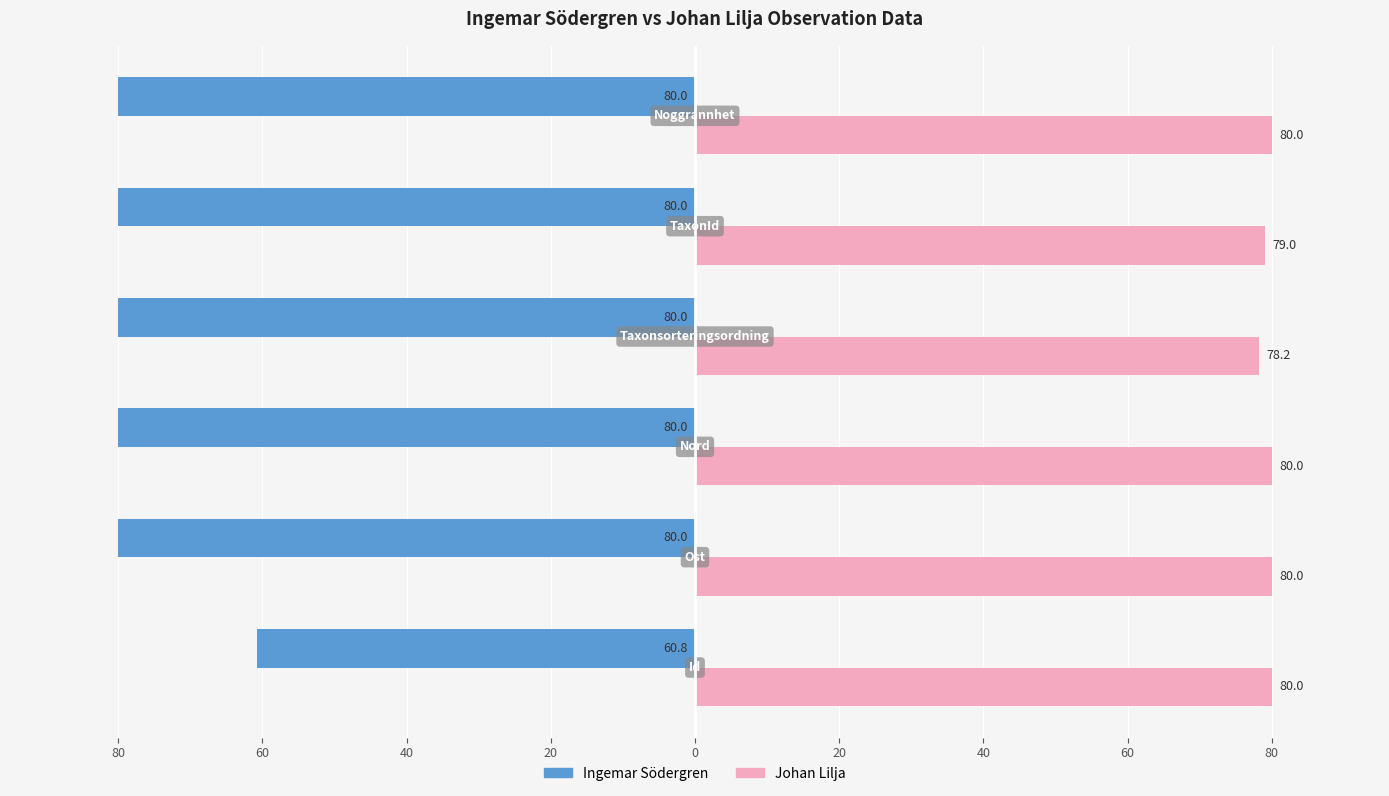

What are all the series names shown in the legend?

Ingemar Södergren, Johan Lilja